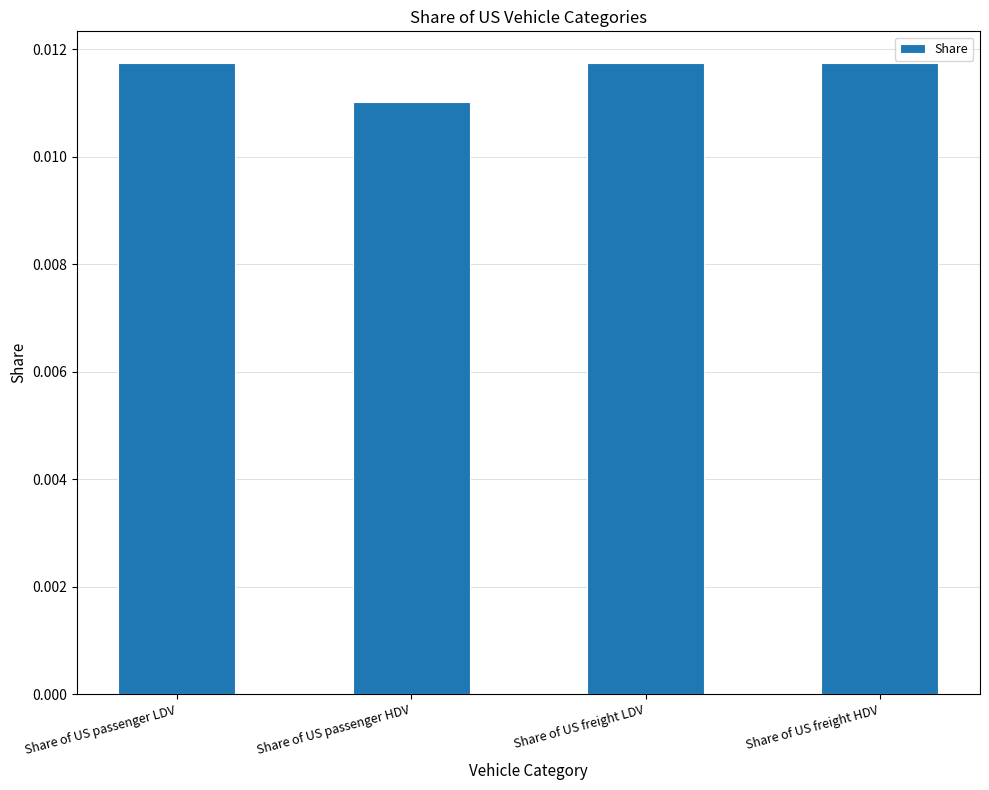

What position from the right is Share of US freight HDV?

1